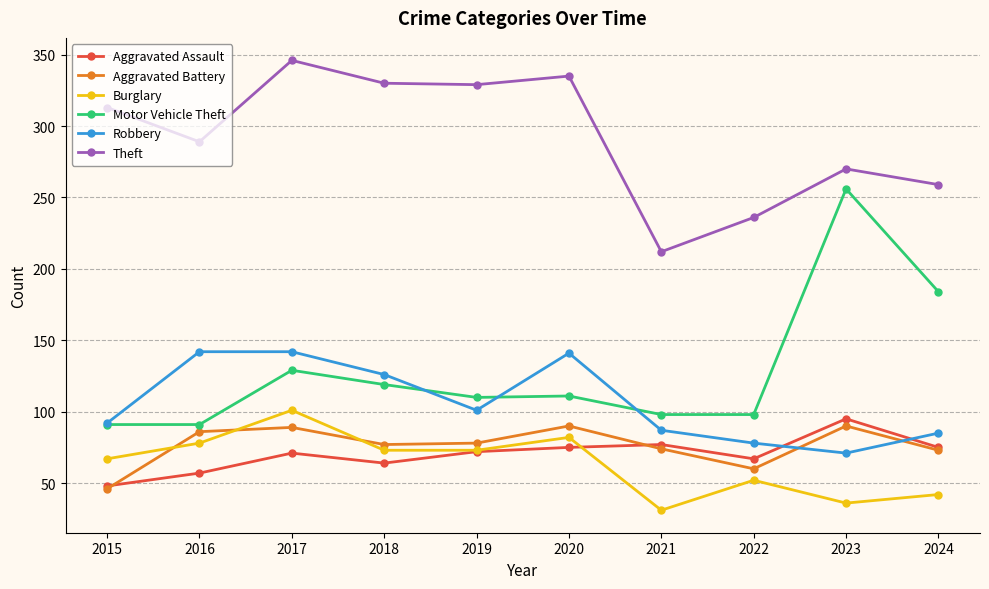

At which label does Robbery reach its minimum?

2023